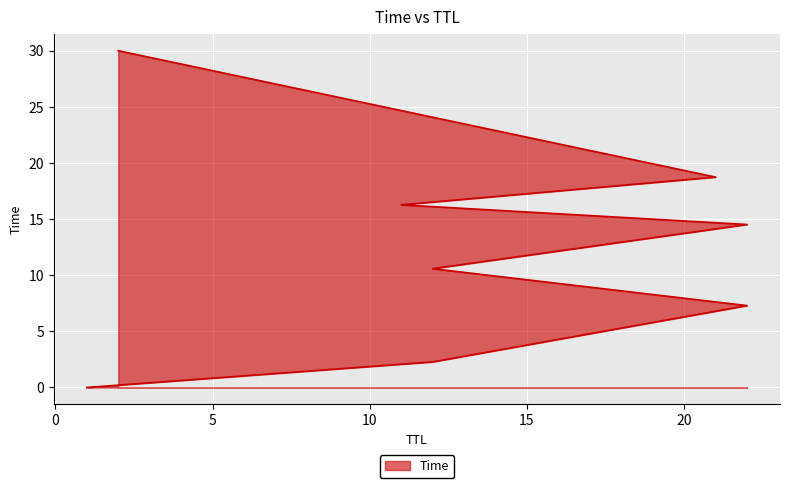

Is it true that the value at 22 is 7.3?

True